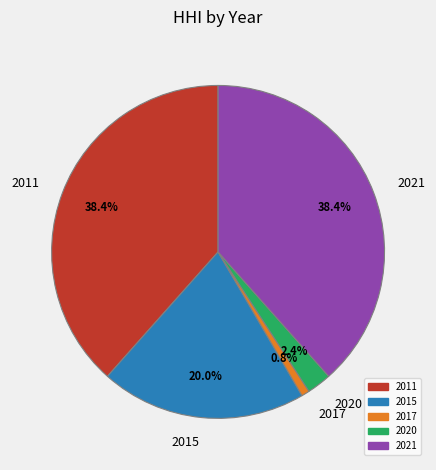

What percentage do 2021 and 2017 together represent?

39.2%